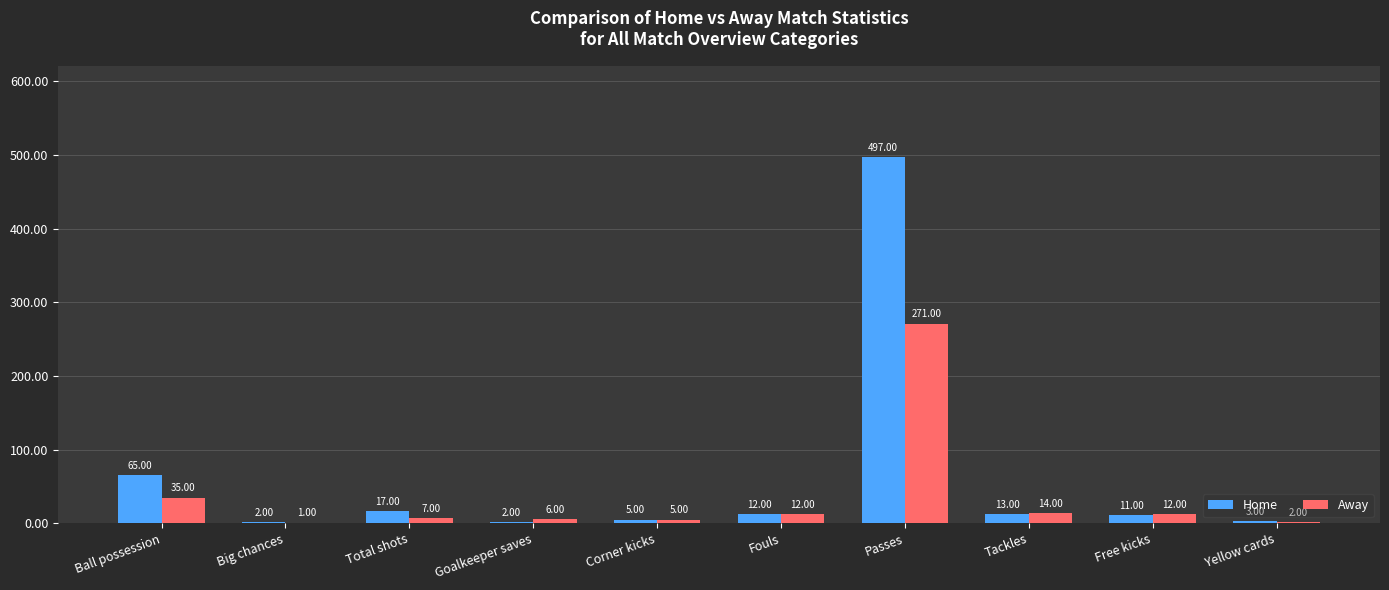

Is the value of Away at Fouls greater than the value of Home at Tackles?

No